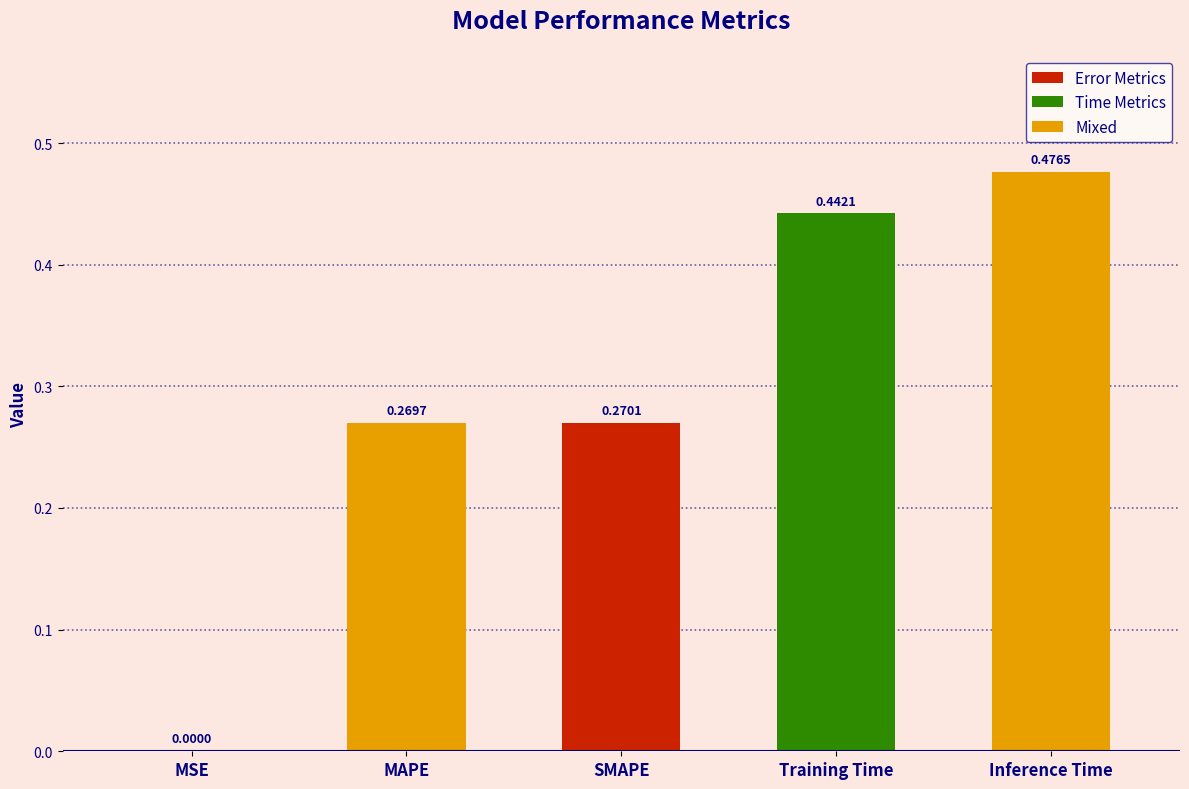

True or false: the data shows 0.4 at SMAPE.

False